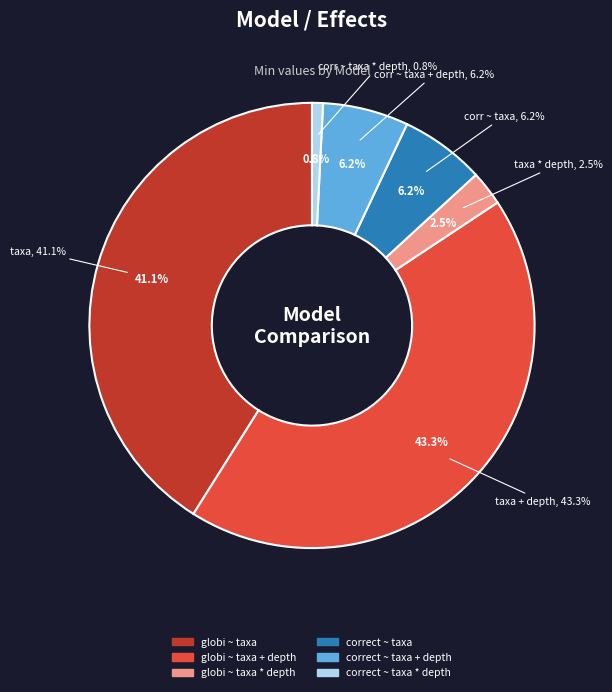

True or false: globi ~ taxa * depth accounts for 15% of the total.

False